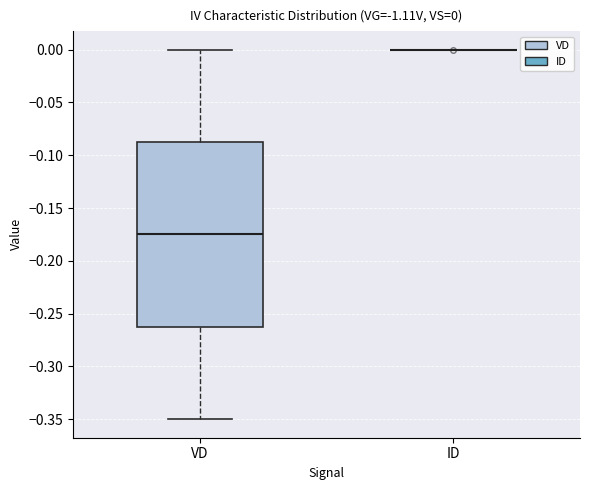

Comparing the boxes themselves (not the whiskers), which one is the tallest?

VD